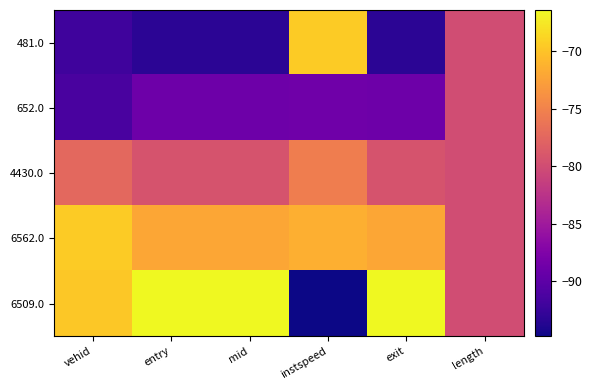

Reading left to right, what are all the values shown in this chart?

481.0: vehid=-92.1	entry=-93.3	mid=-93.3	instspeed=-69.4	exit=-93.3	length=-80.0
652.0: vehid=-91.4	entry=-88.8	mid=-88.8	instspeed=-88.8	exit=-88.8	length=-80.0
4430.0: vehid=-77.4	entry=-79.3	mid=-79.3	instspeed=-75.5	exit=-79.3	length=-80.0
6562.0: vehid=-69.5	entry=-72.1	mid=-72.1	instspeed=-71.5	exit=-72.1	length=-80.0
6509.0: vehid=-69.7	entry=-66.4	mid=-66.4	instspeed=-94.8	exit=-66.4	length=-80.0